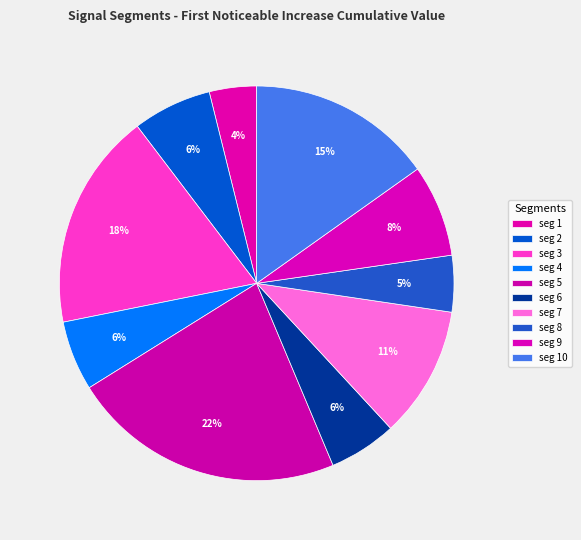

How many slices are in this pie chart?

10